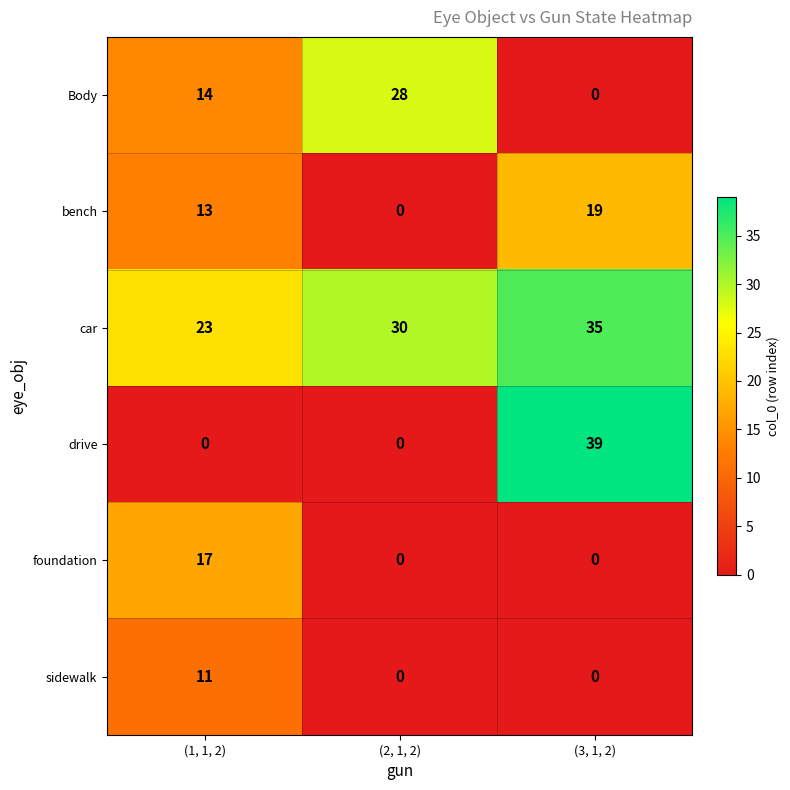

Rank the series at (1, 1, 2) from lowest to highest value.

drive, sidewalk, bench, Body, foundation, car